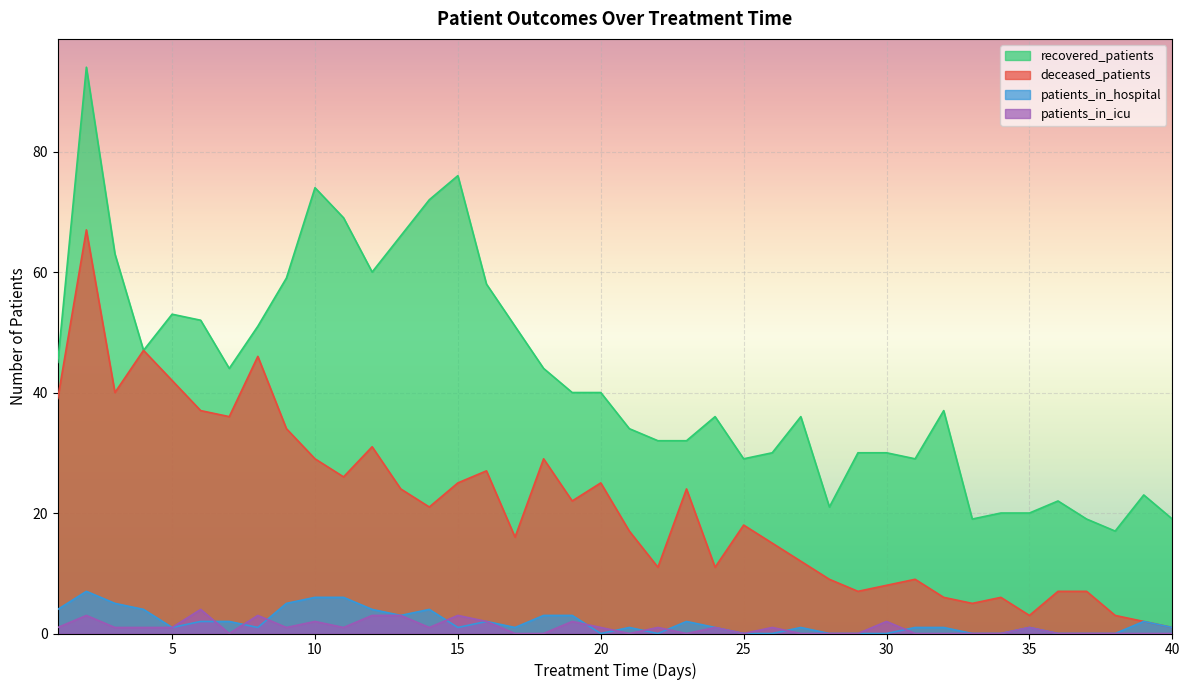

How many distinct data groups are displayed?

4